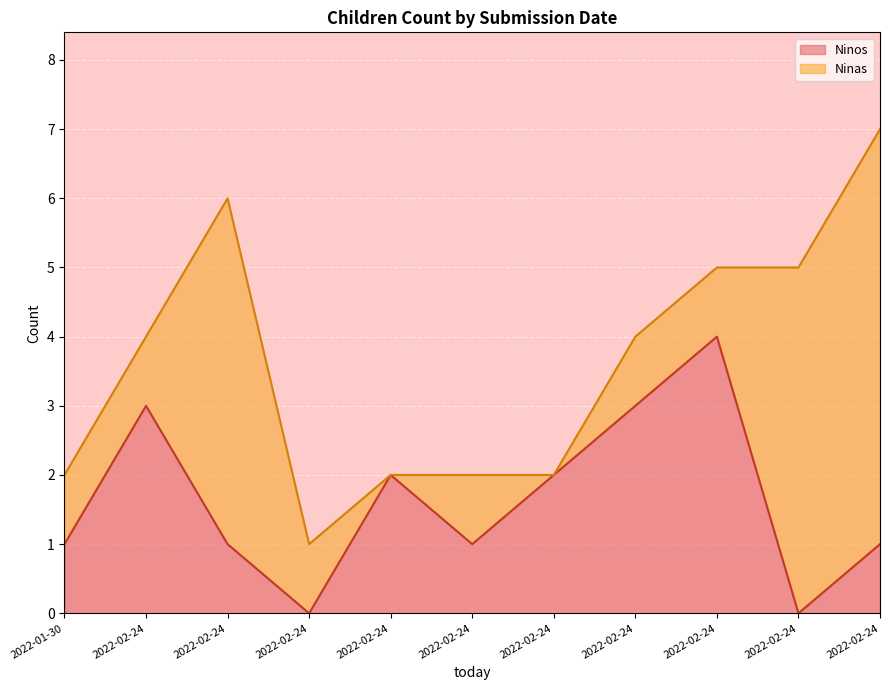

What is the sum of all values?

18